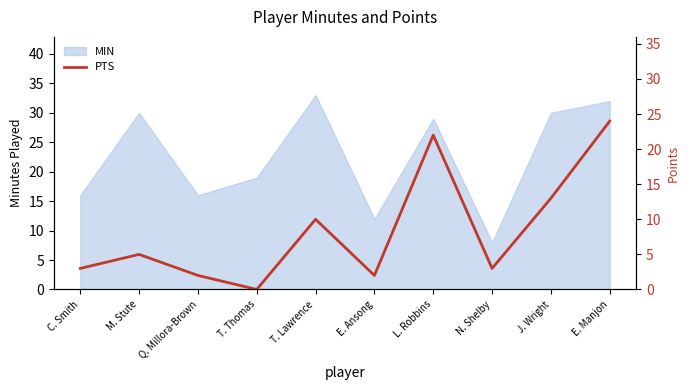

Rank the categories by value from highest to lowest.

E. Manjon, L. Robbins, J. Wright, T. Lawrence, M. Stute, C. Smith, N. Shelby, Q. Millora-Brown, E. Ansong, T. Thomas